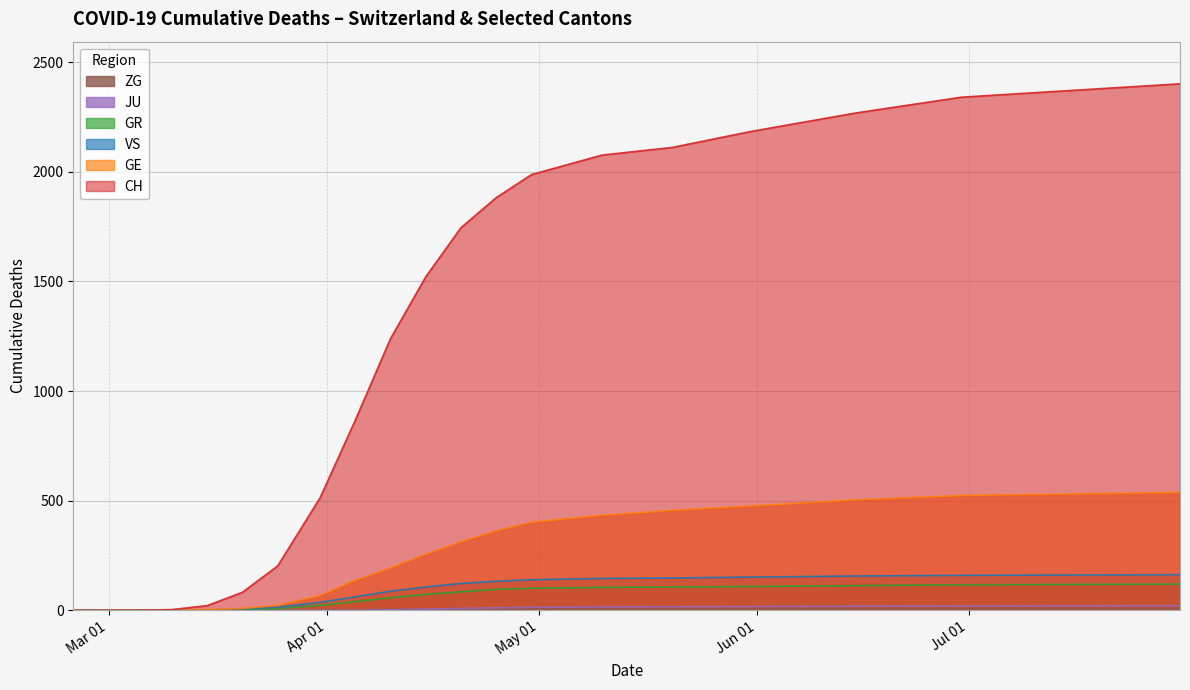

Which series has the widest spread of values?

CH